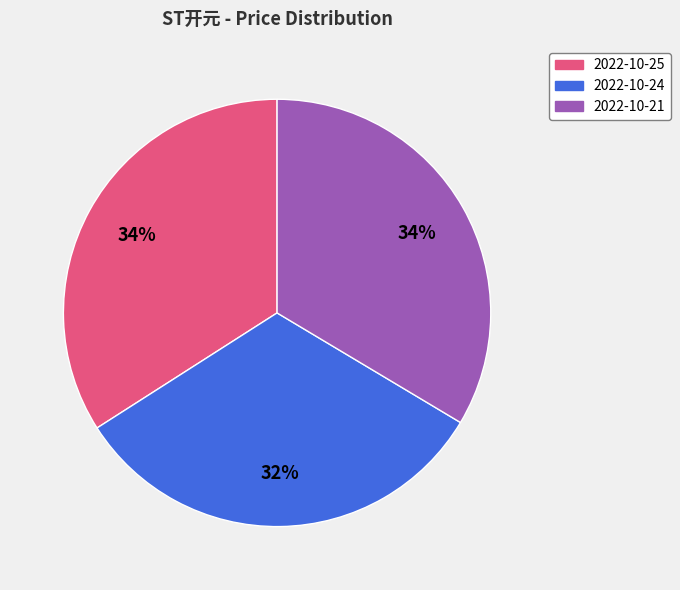

Which category has the smallest portion of the pie?

2022-10-24